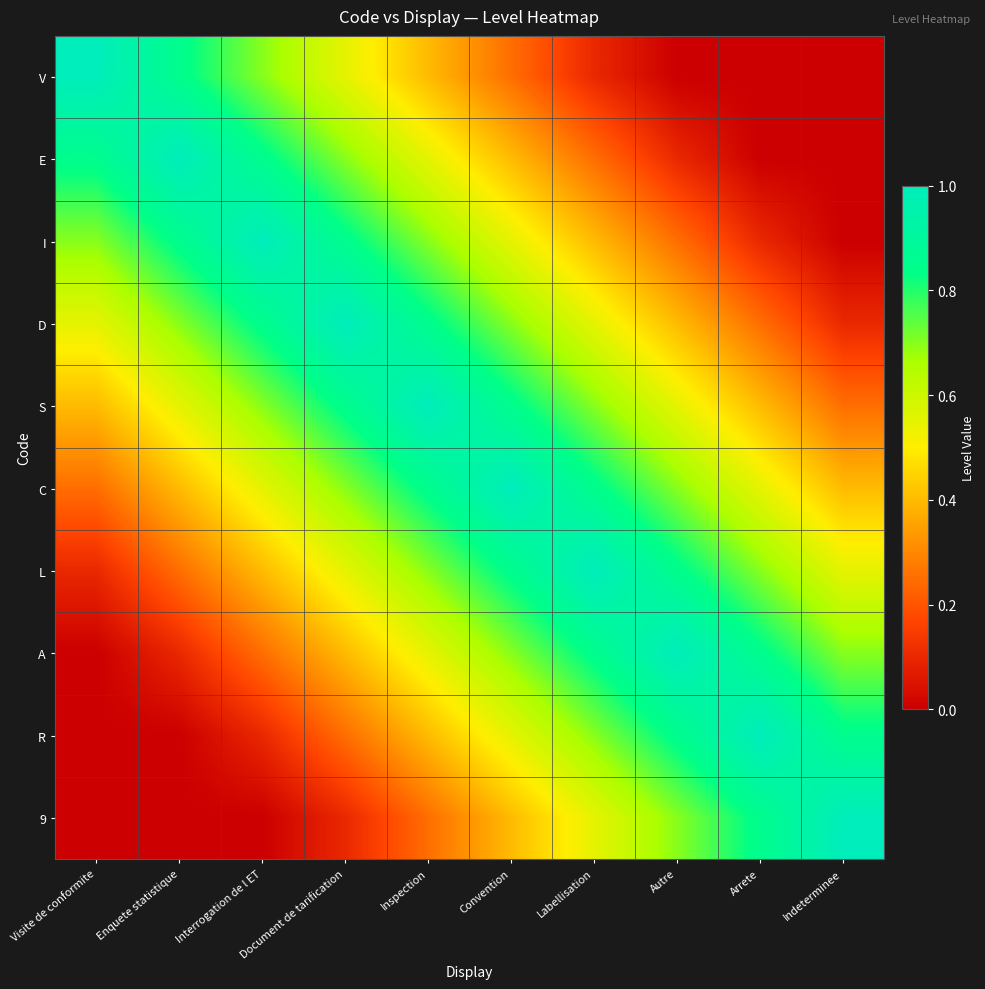

What is the total value across all series at Enquete statistique?

4.7